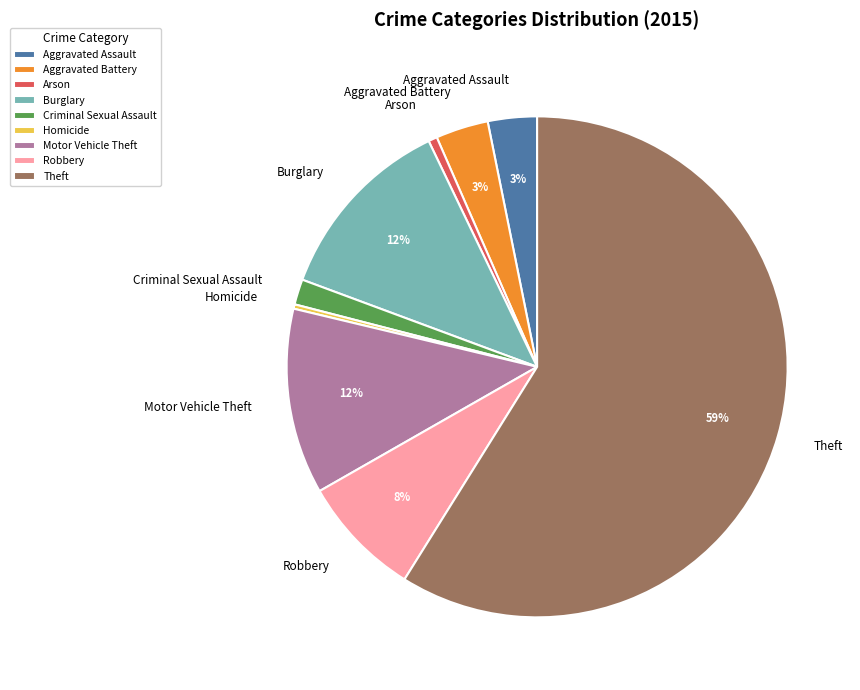

Do Criminal Sexual Assault and Aggravated Battery together represent more than half of the pie?

No